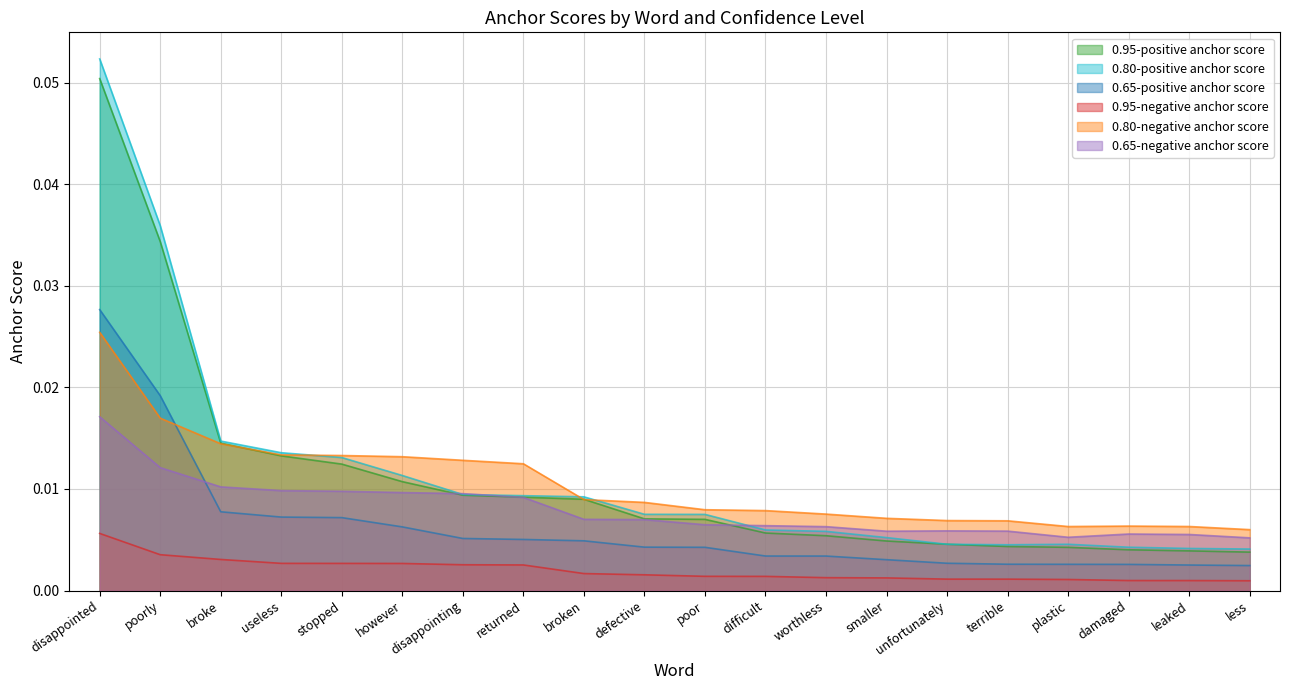

How many lines are shown in the chart?

6